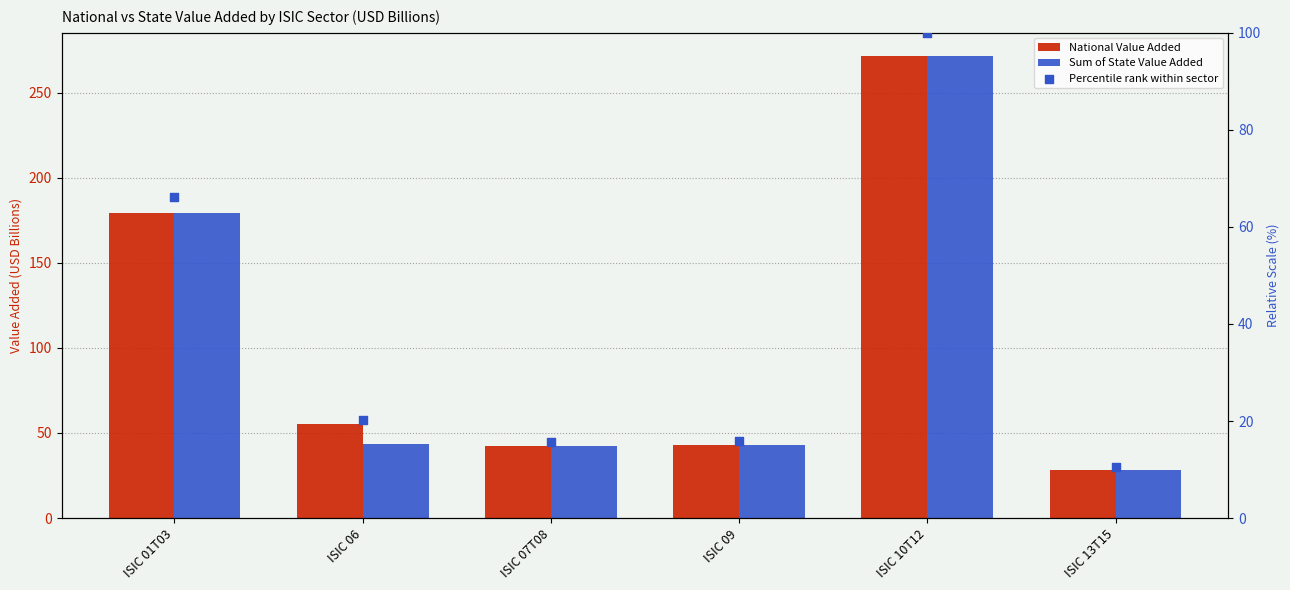

Is the value of Sum of State Value Added at ISIC 07T08 greater than the value of National Value Added at ISIC 13T15?

Yes